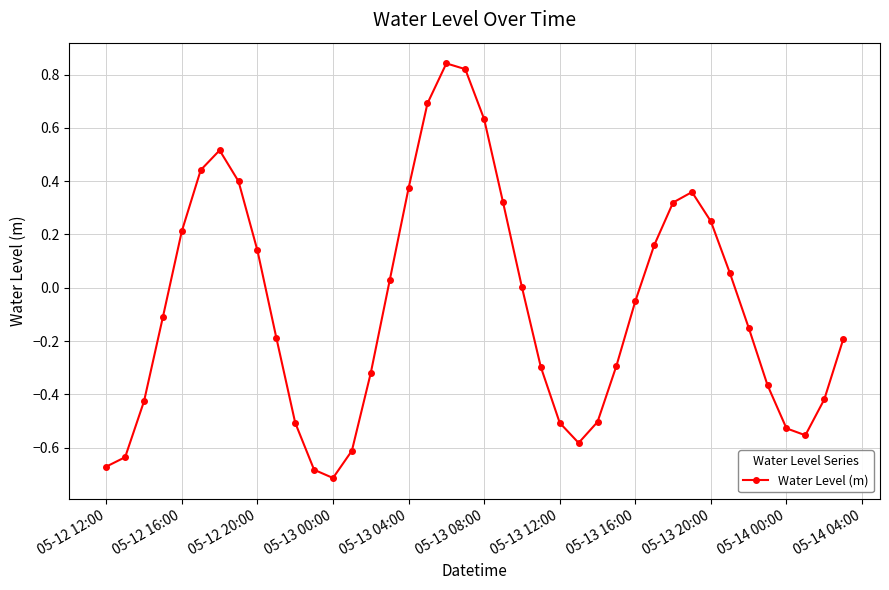

How many interior local peaks (higher than both neighbors) does the data have?

3